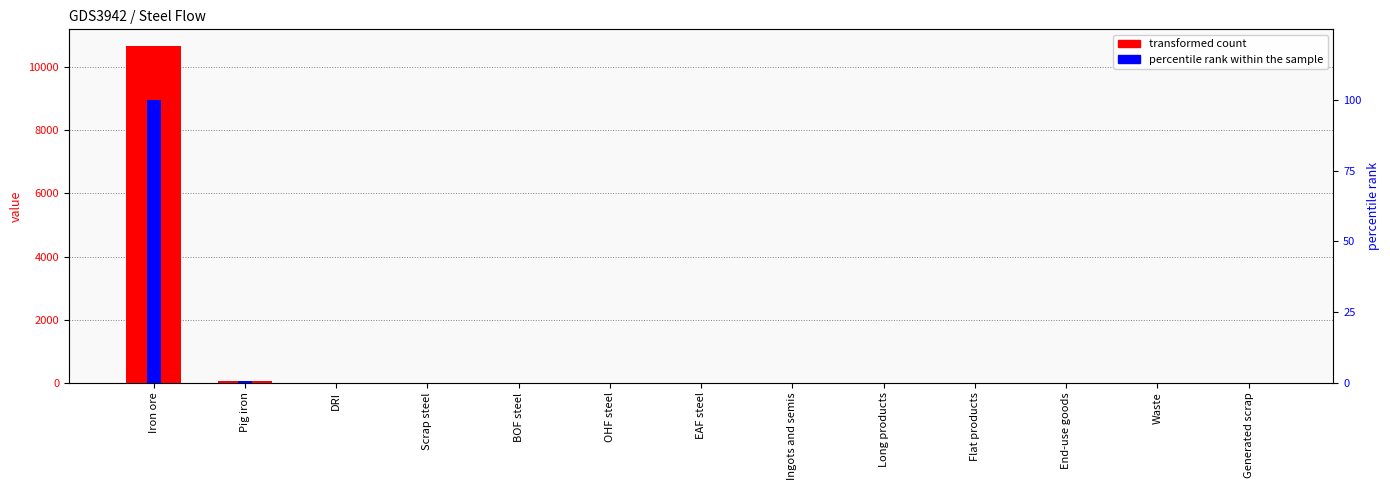

At which label is percentile rank within the sample closest to 50?

Pig iron